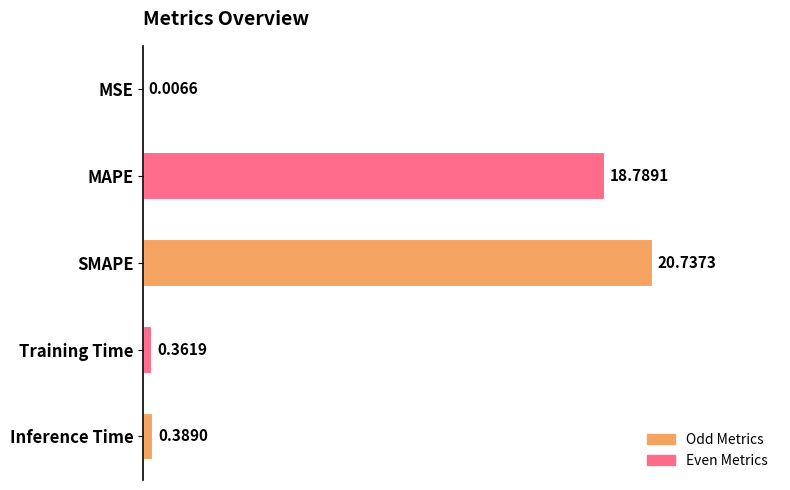

Which category has the highest value across all series?

SMAPE